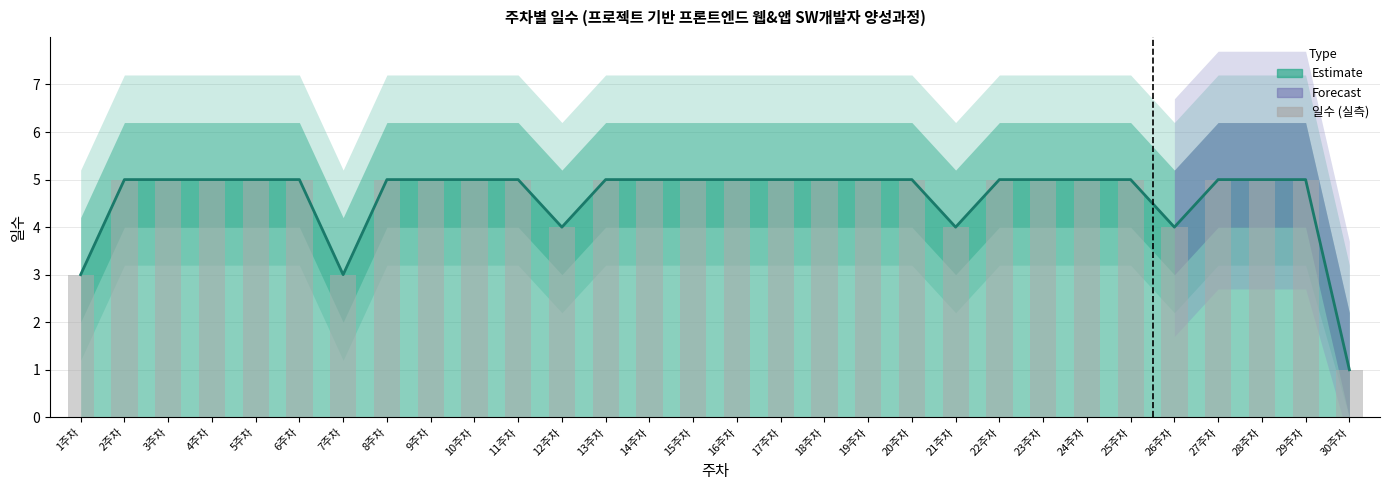

Where is the data nearest to the value 3?

1주차